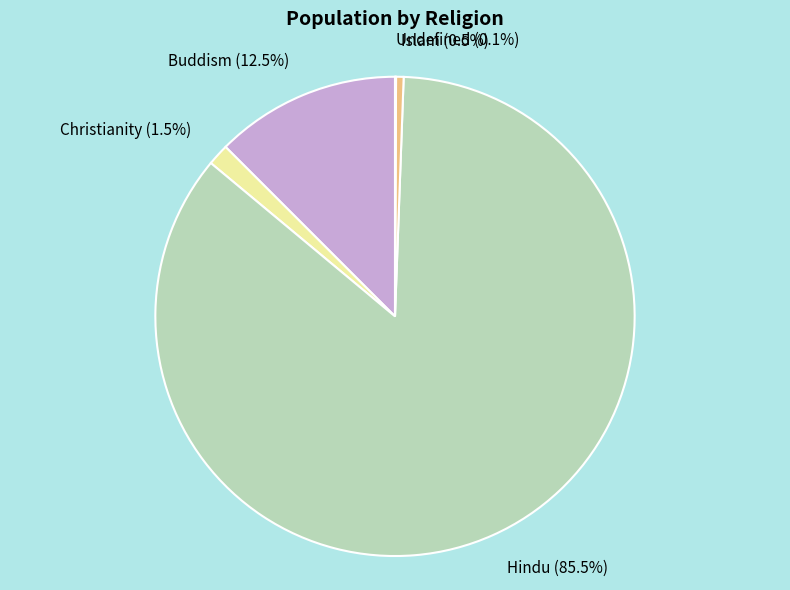

Combined, what portion of the pie is Islam and Buddism?

13.0%